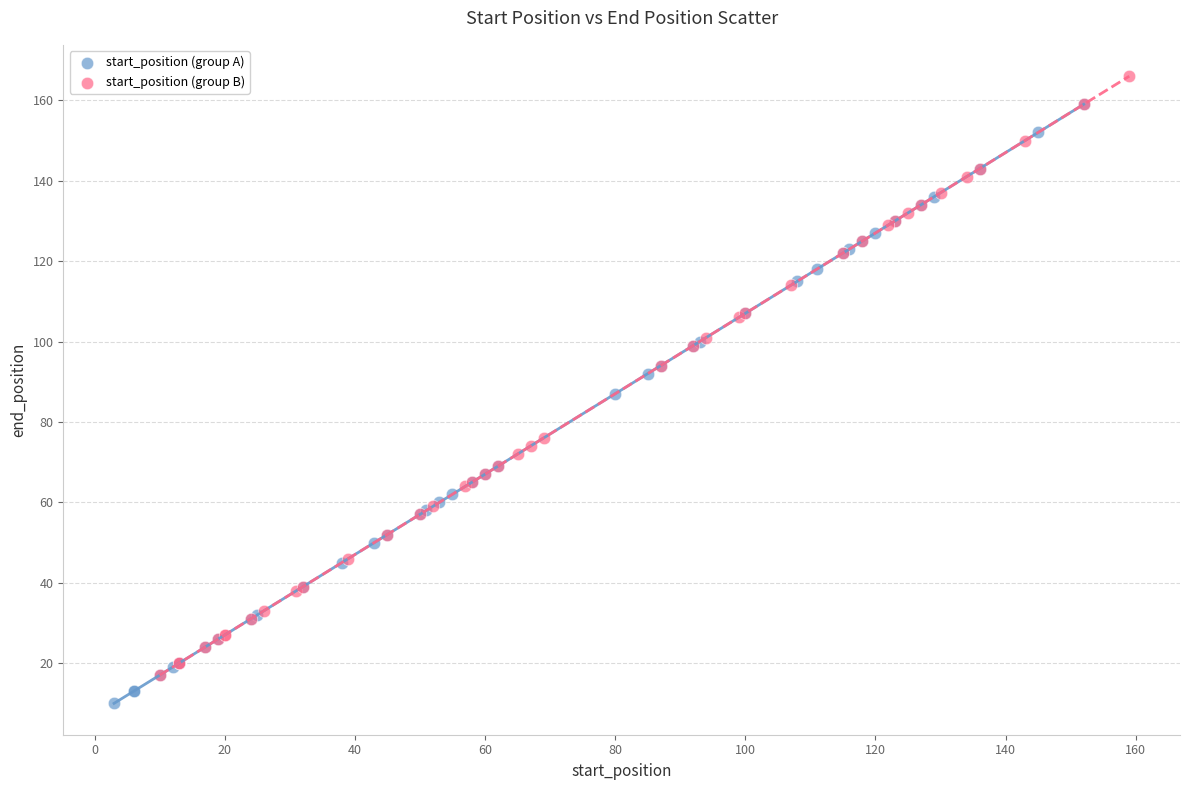

Which series reaches the maximum Y coordinate?

start_position (group B)